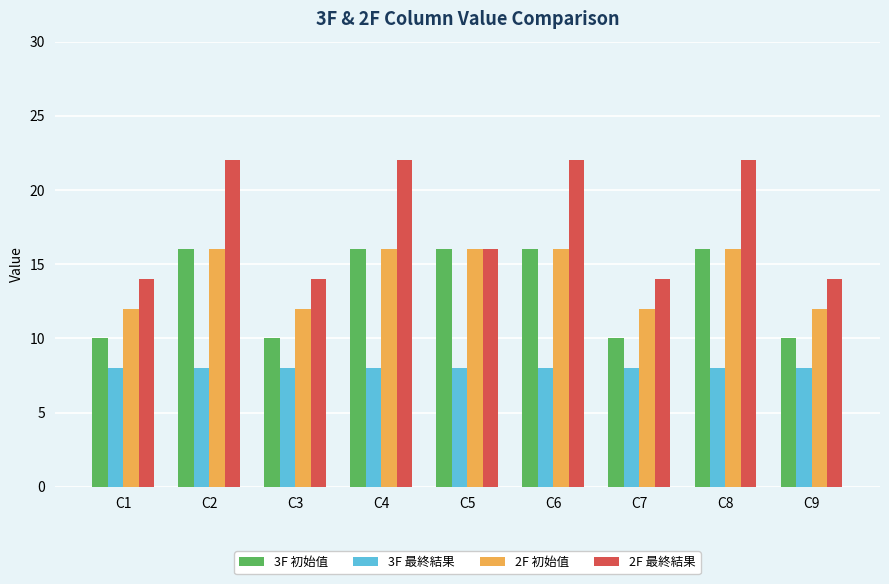

Reading right to left, what are all the values shown in this chart?

3F 初始值: C9=10	C8=16	C7=10	C6=16	C5=16	C4=16	C3=10	C2=16	C1=10
3F 最終結果: C9=8	C8=8	C7=8	C6=8	C5=8	C4=8	C3=8	C2=8	C1=8
2F 初始值: C9=12	C8=16	C7=12	C6=16	C5=16	C4=16	C3=12	C2=16	C1=12
2F 最終結果: C9=14	C8=22	C7=14	C6=22	C5=16	C4=22	C3=14	C2=22	C1=14